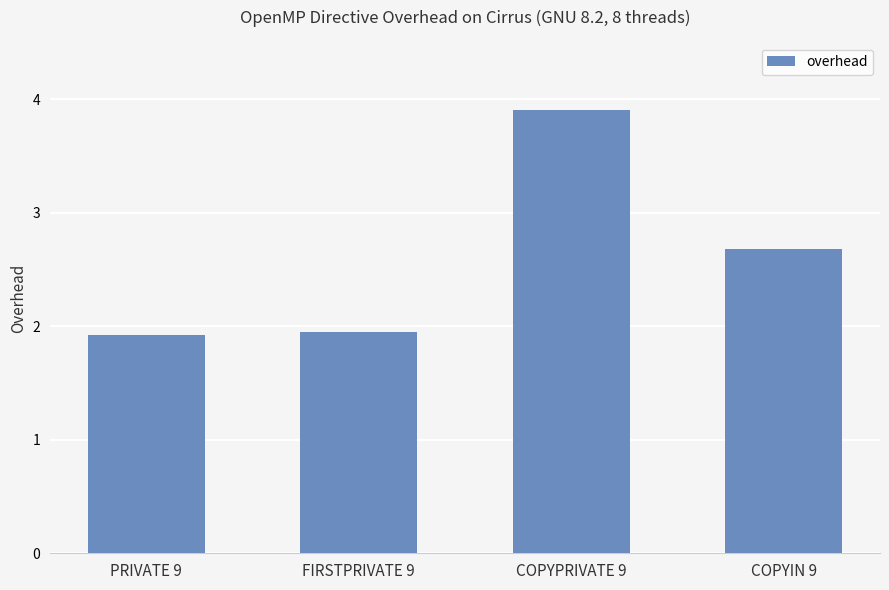

What is the difference between the second highest and minimum values?

0.8